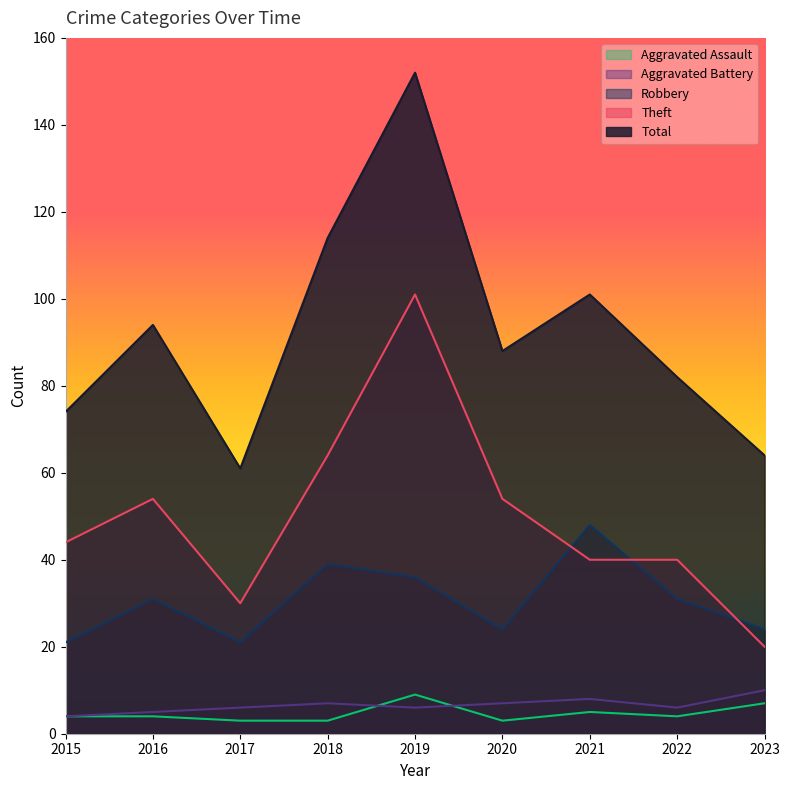

Which series has the largest total across all categories?

Total